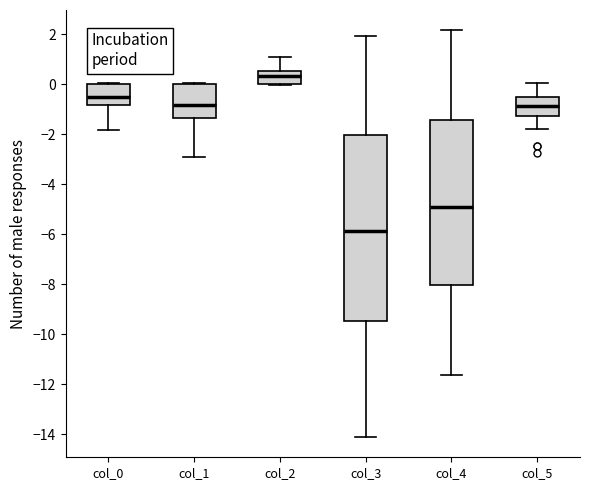

Where is the lower edge of the box for col_2 on the y-axis? The values are not printed on the chart, so give them approximately, as read against the axis.

0.0